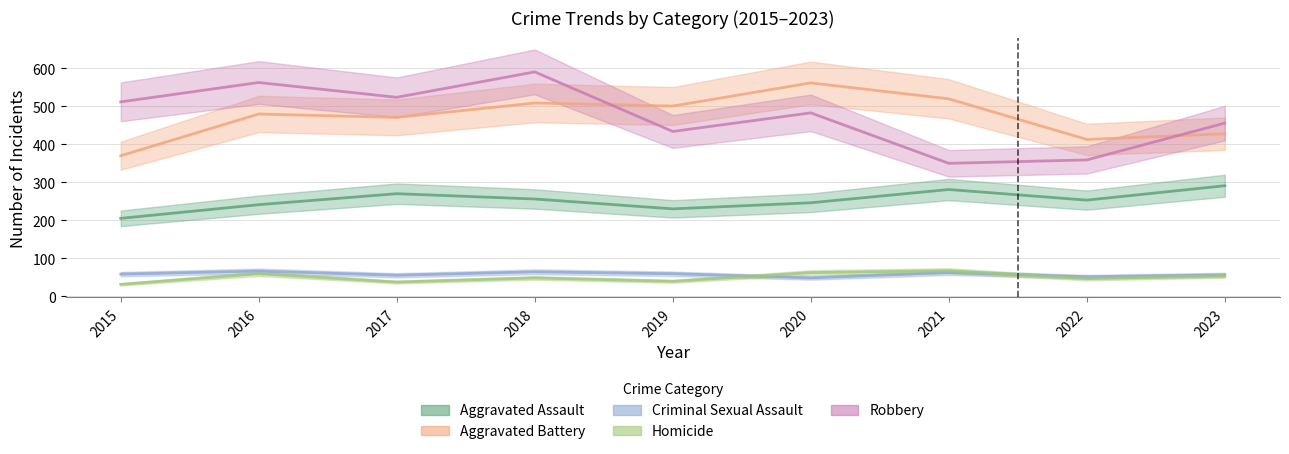

How many data points in Robbery are above 483?

4